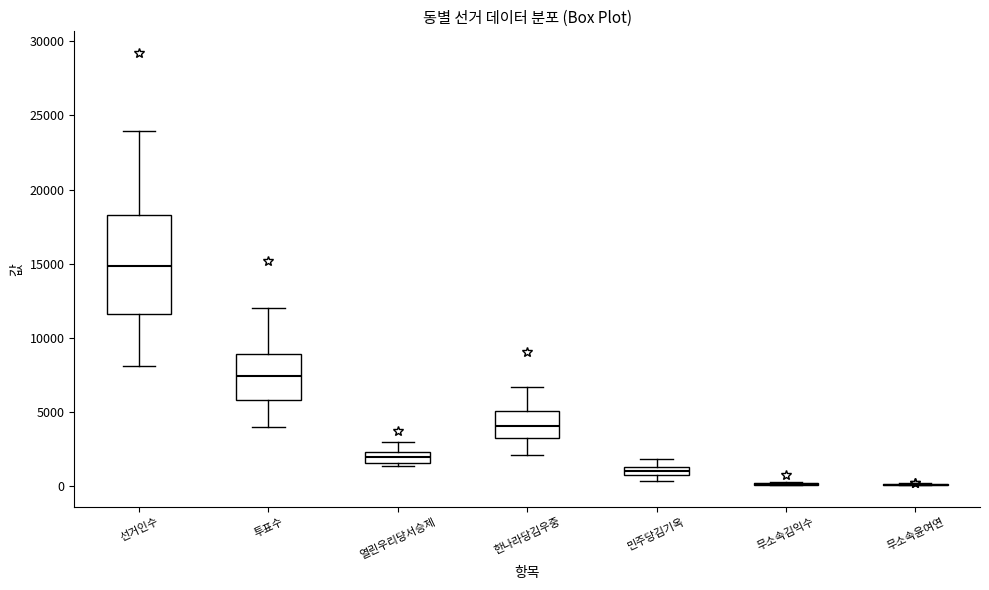

Which box is the tallest, from its lower edge to its upper edge?

선거인수